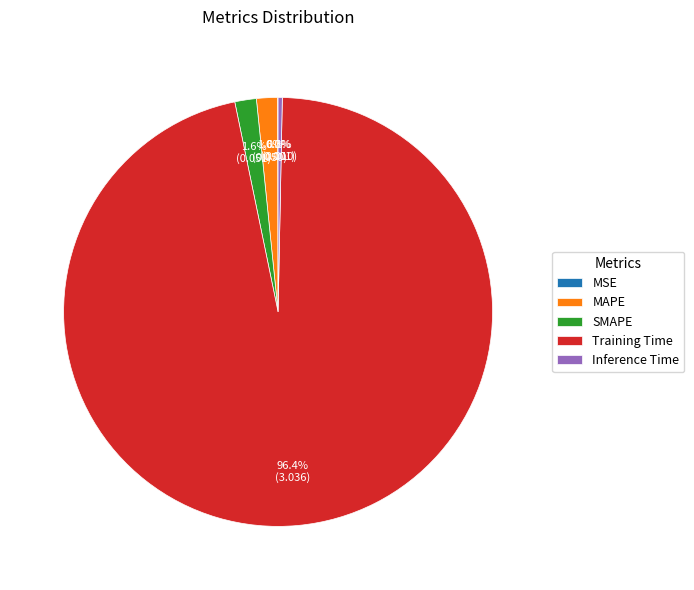

True or false: MAPE accounts for 13% of the total.

False